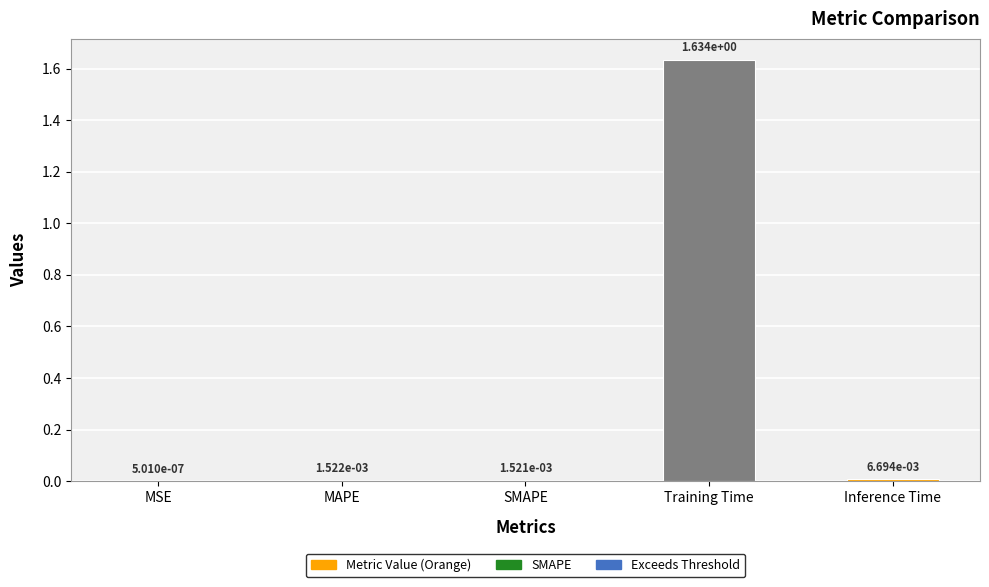

What is the change in value from MSE to Training Time?

+1.6